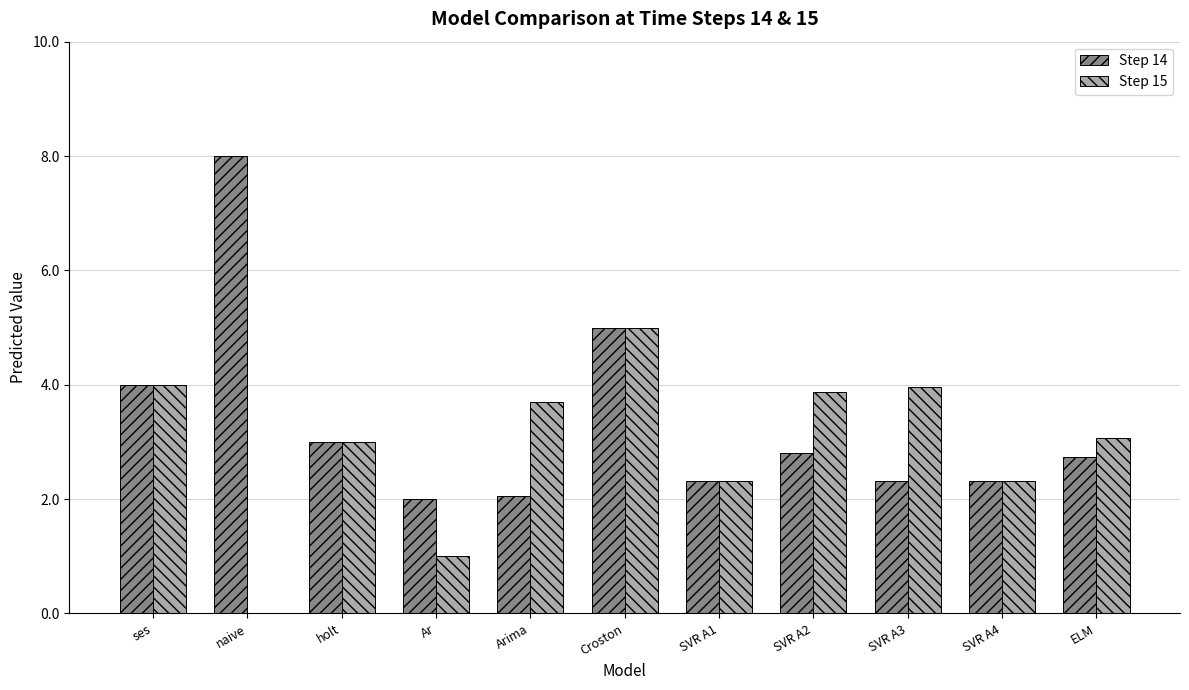

Is it true that Step 14 equals 3.4 at Arima?

False